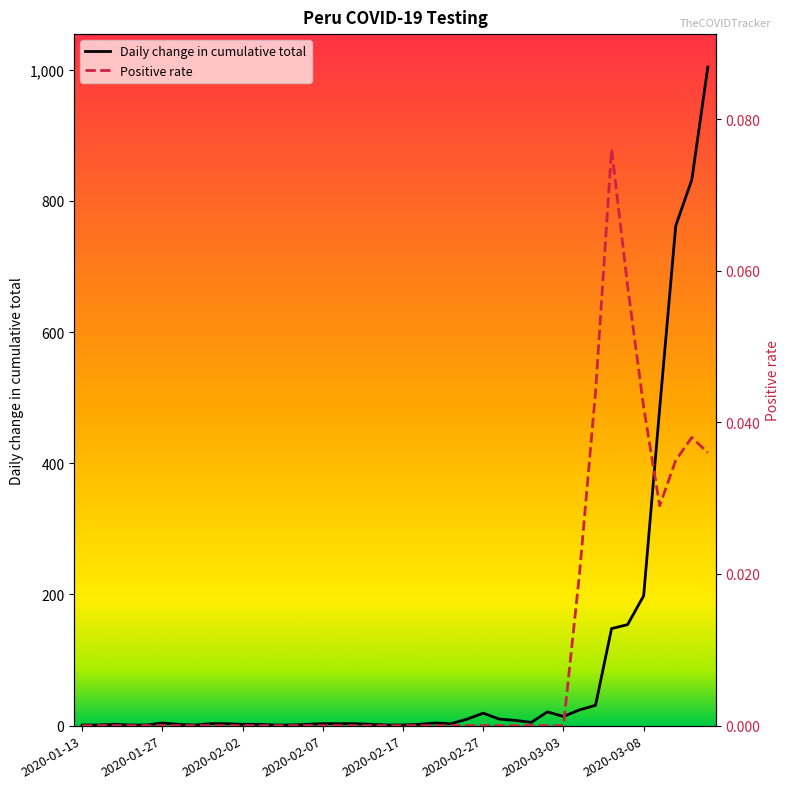

Which series has the largest range (max minus min)?

Daily change in cumulative total